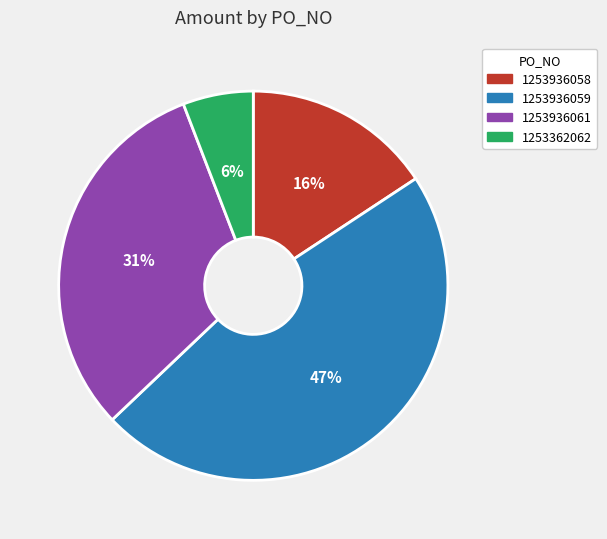

The 1253362062 slice represents 18% of the pie. True or false?

False